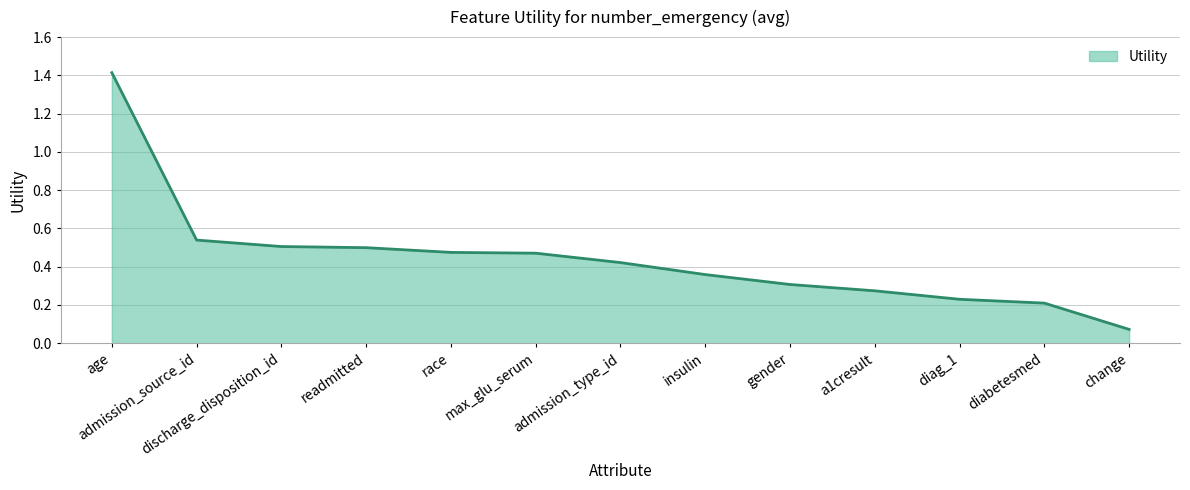

At which category does the chart reach its peak across all series?

age